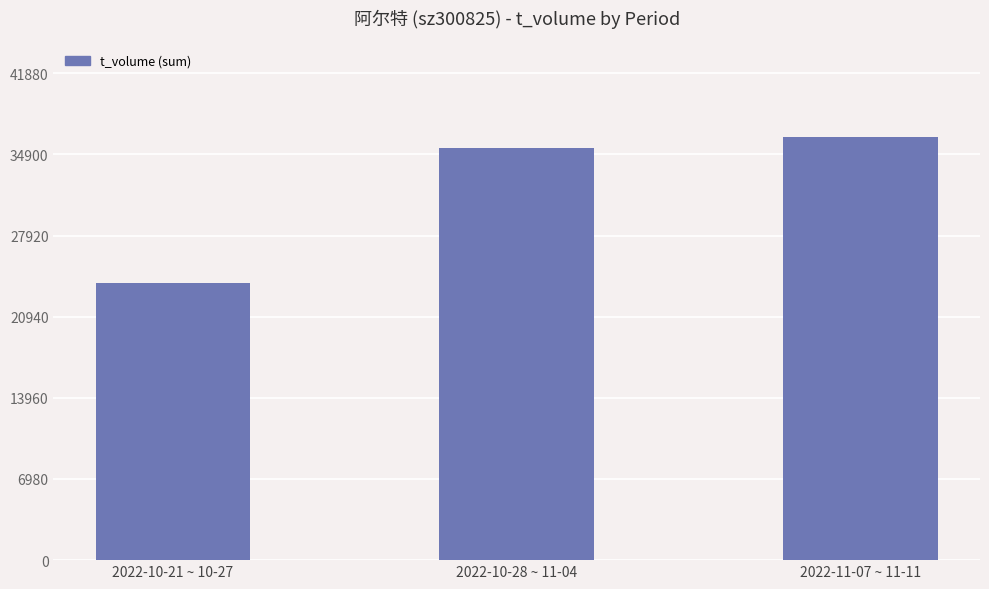

What value does the data have at 2022-11-07 ~ 11-11, to the nearest 10?

36420